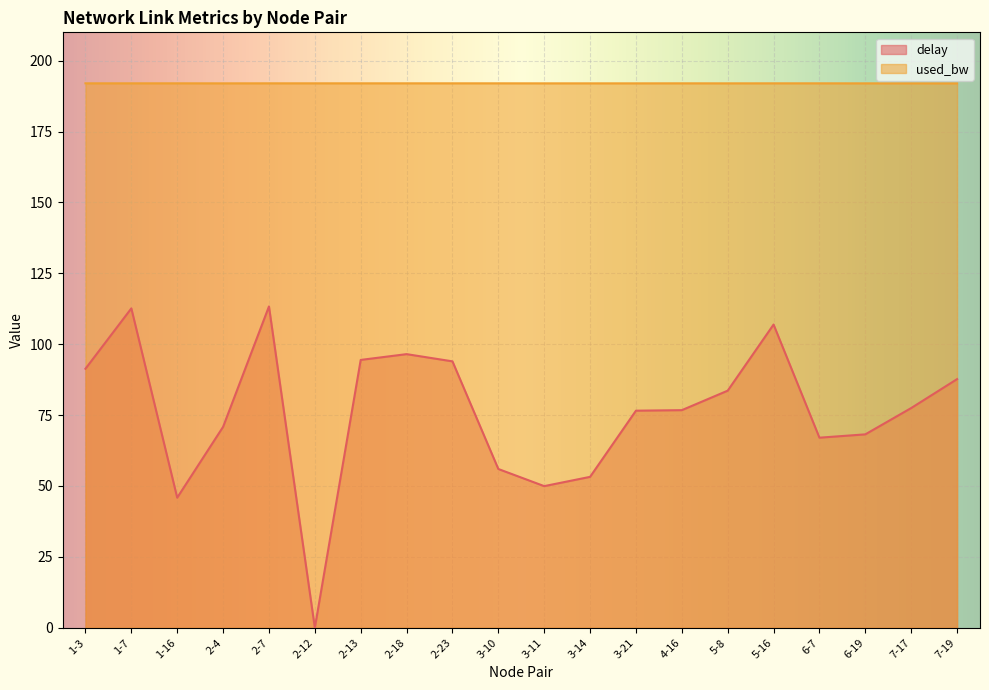

What is the sum of all delay values?

1522.4